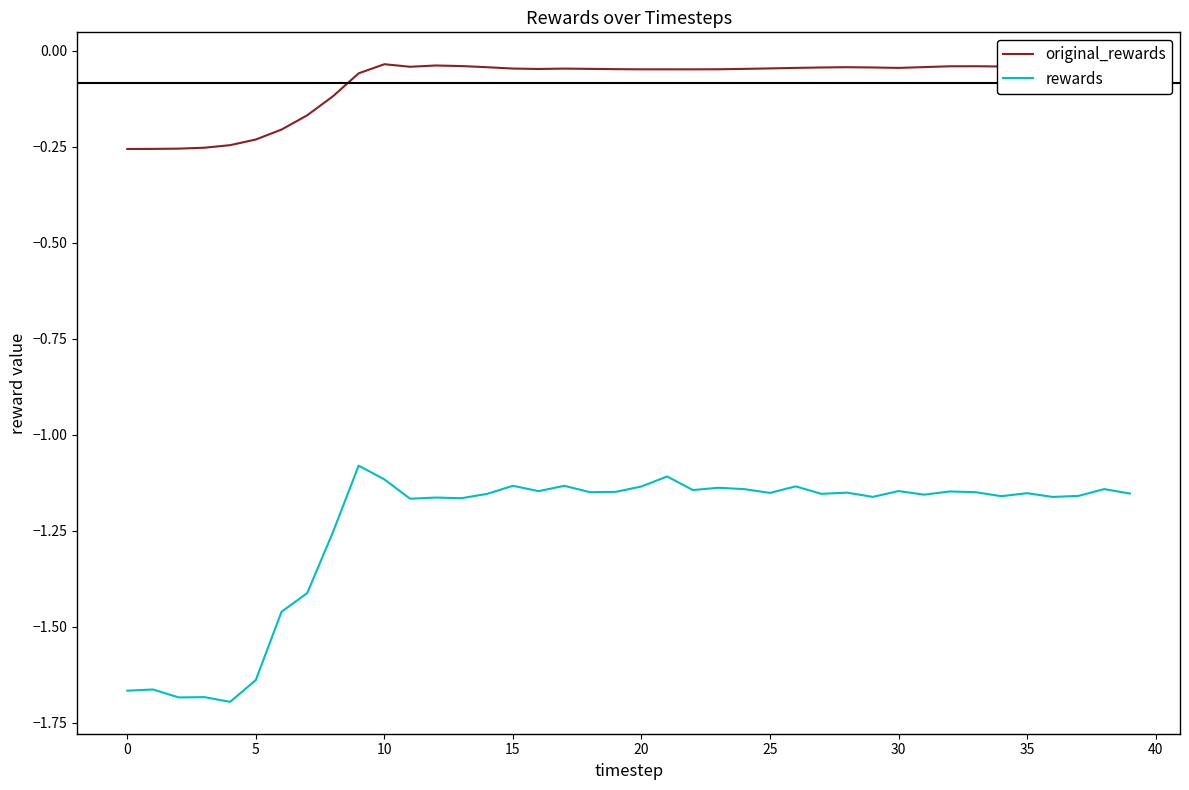

List the series in order of their overall mean, lowest first.

rewards, original_rewards